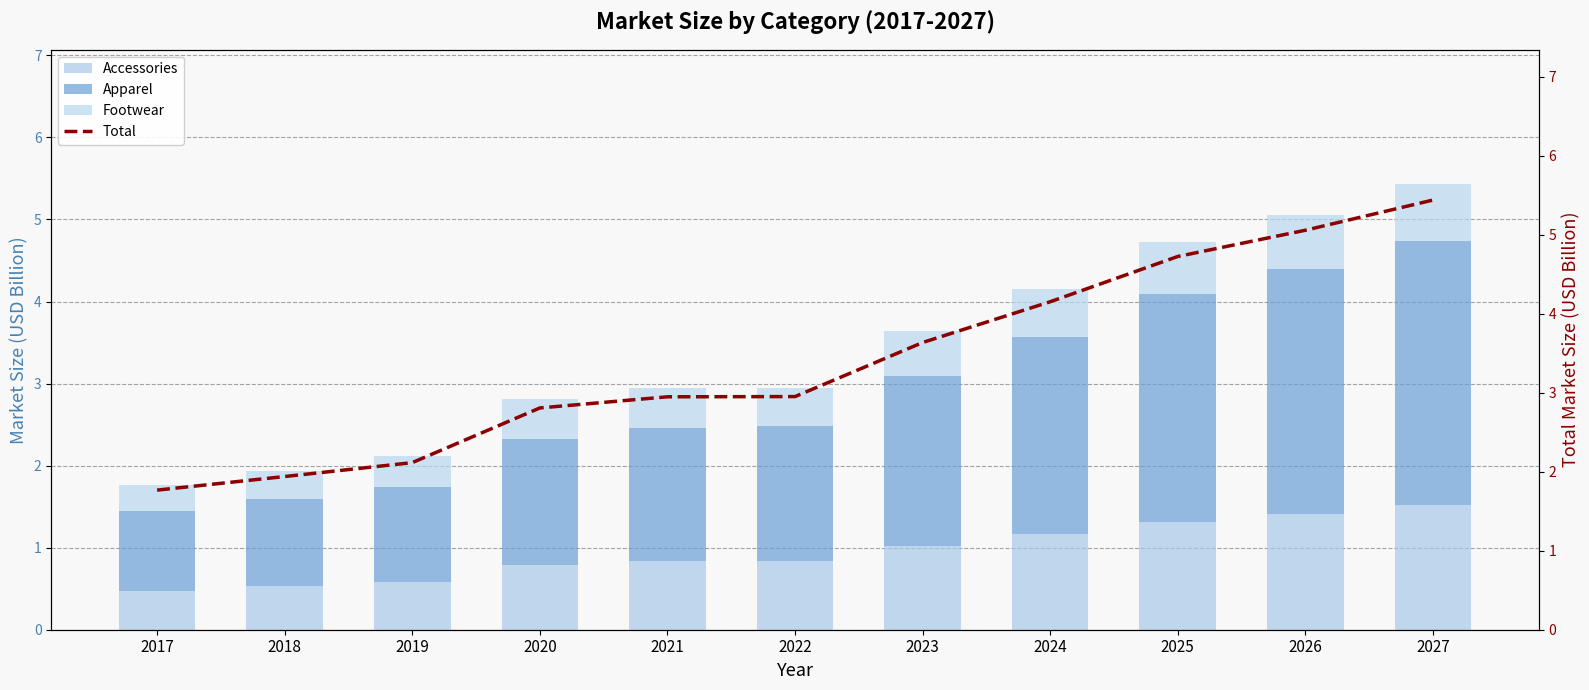

Between 2021 and 2022, which series saw the biggest shift?

Apparel